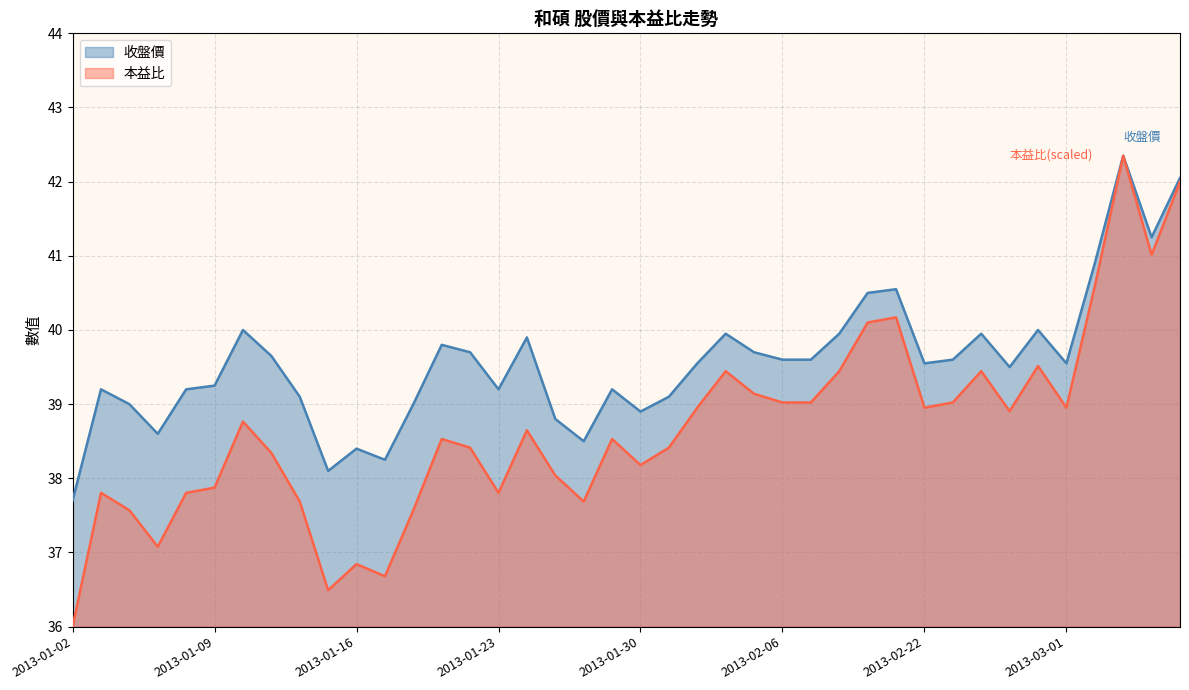

The 收盤價 series shows 61.4 at 2013-02-18. True or false?

False